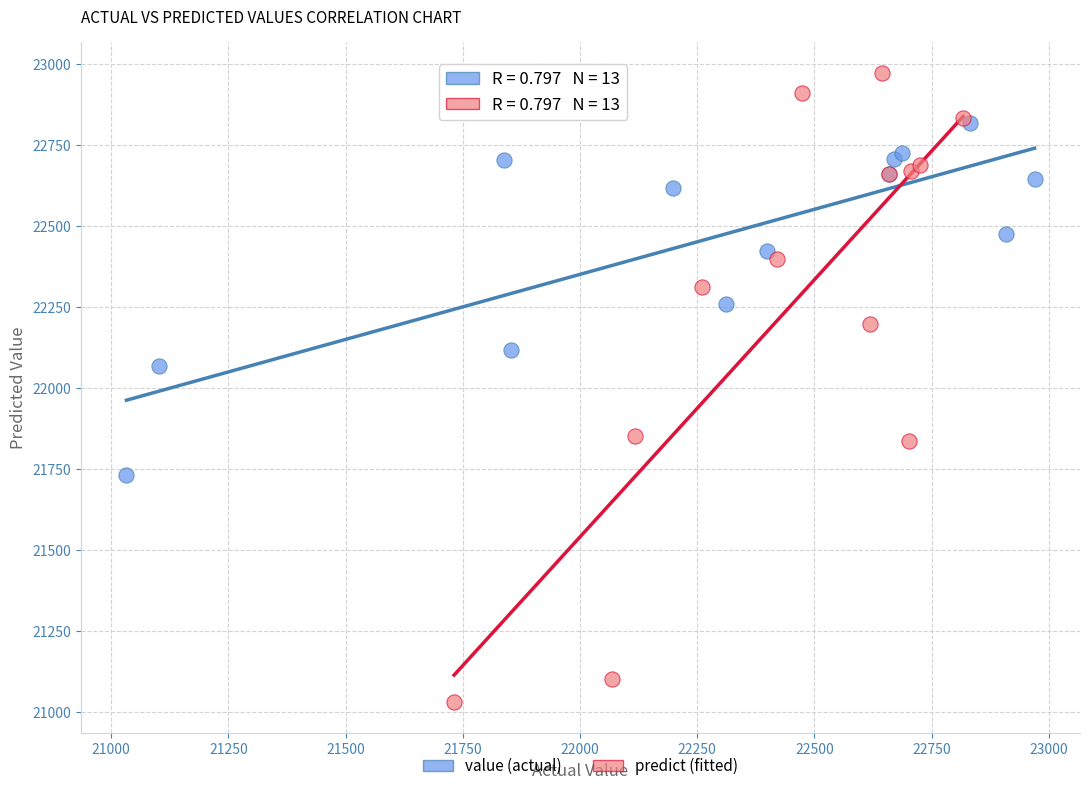

Which series contains the lowest Y value?

predict (fitted)